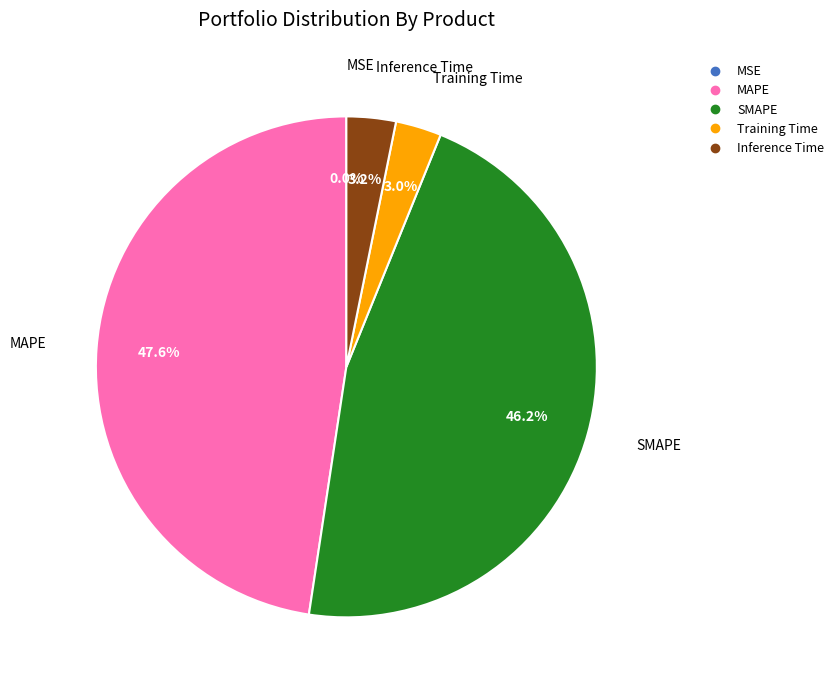

Which category has the biggest portion of the pie?

MAPE